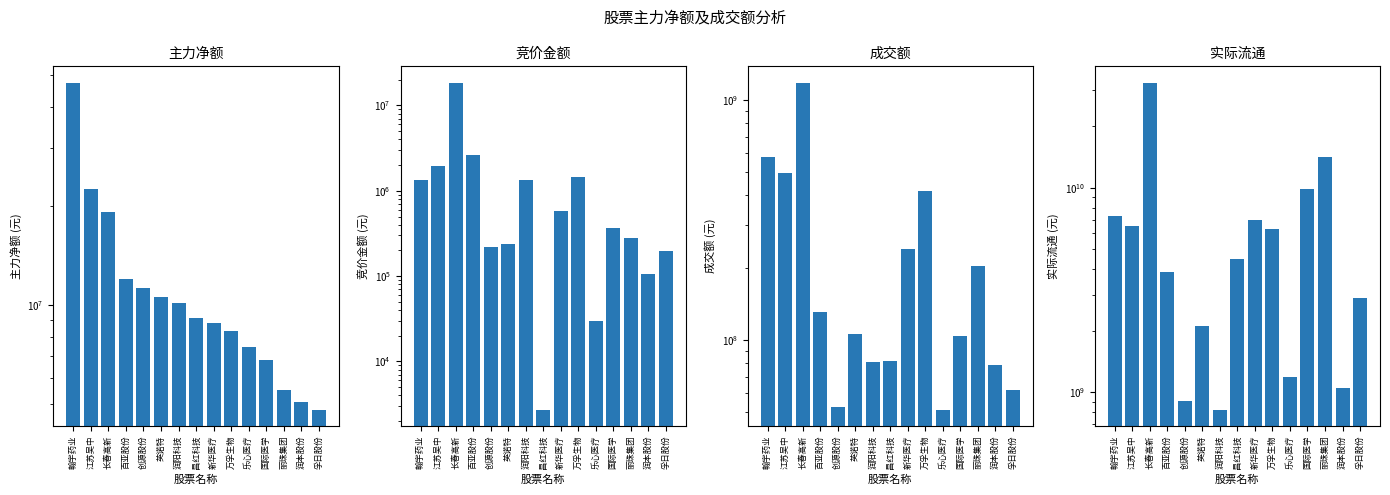

Is the value of 成交额 at 丽珠集团 greater than the value of 实际流通 at 万孚生物?

No